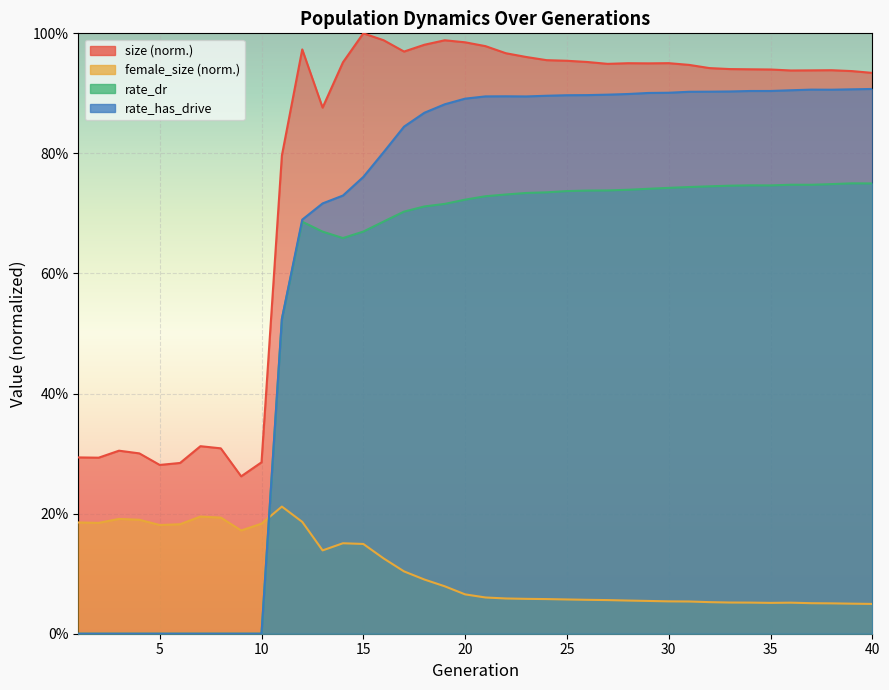

The female_size series shows 0.3 at 3. True or false?

False